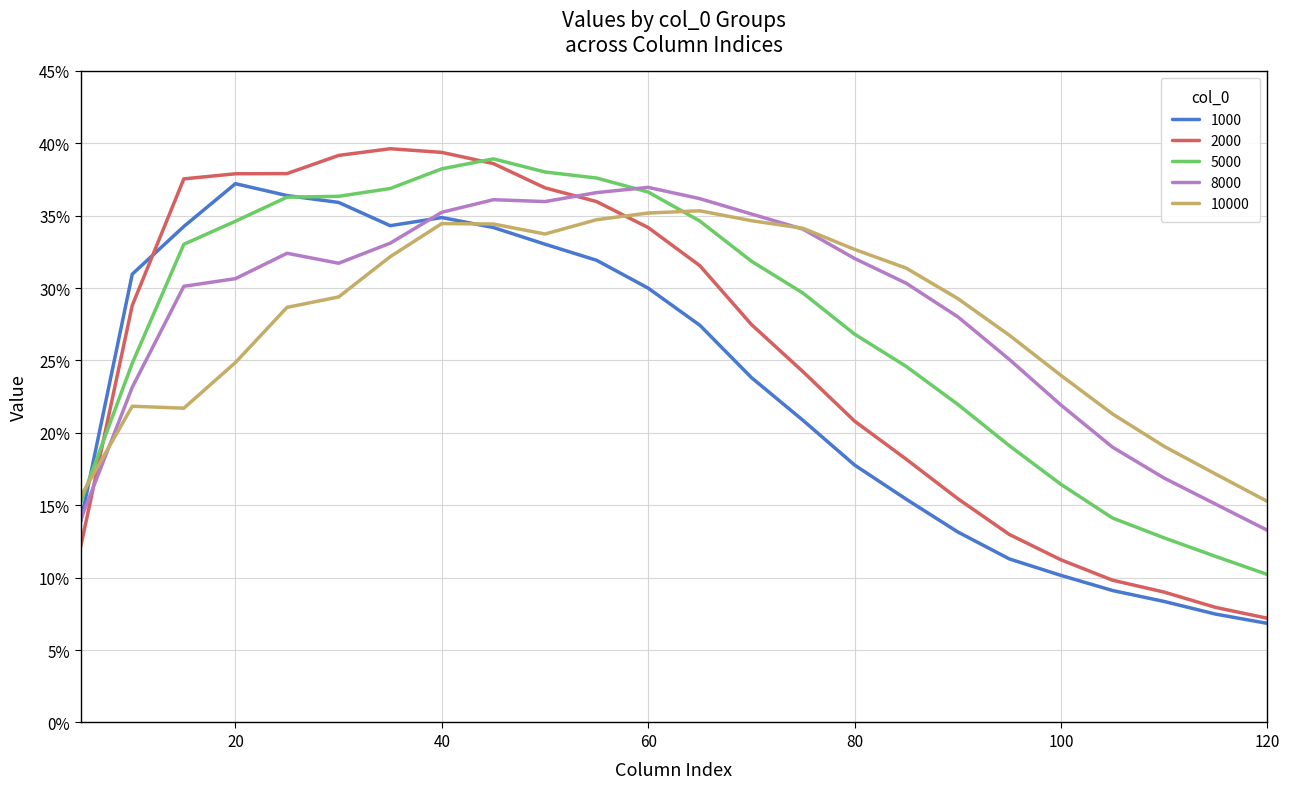

Is this an area chart (filled region under the line)?

No